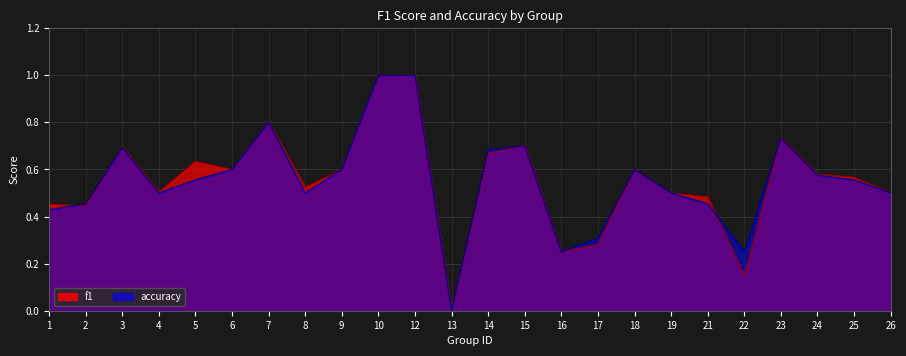

At which category does the chart reach its minimum across all series?

13